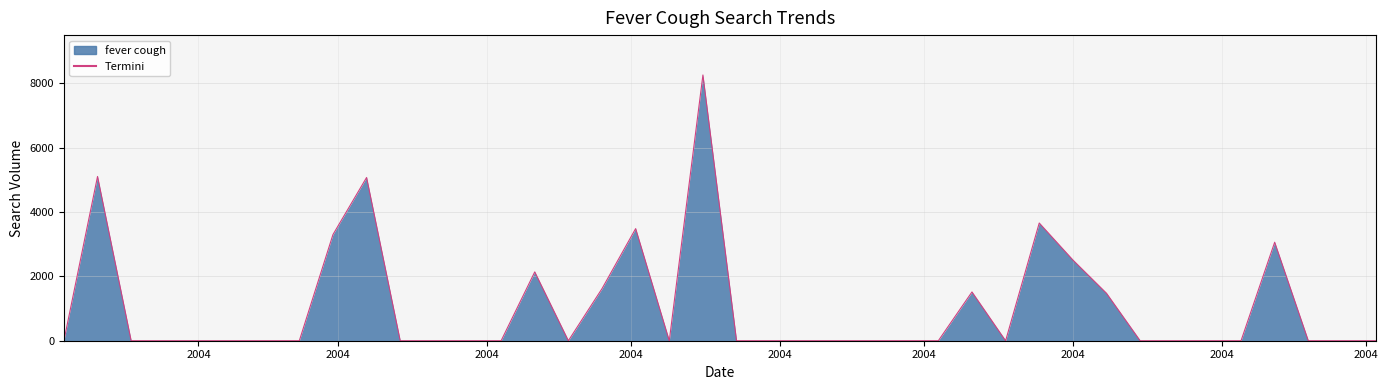

What is the difference between the maximum and minimum values?

8260.1